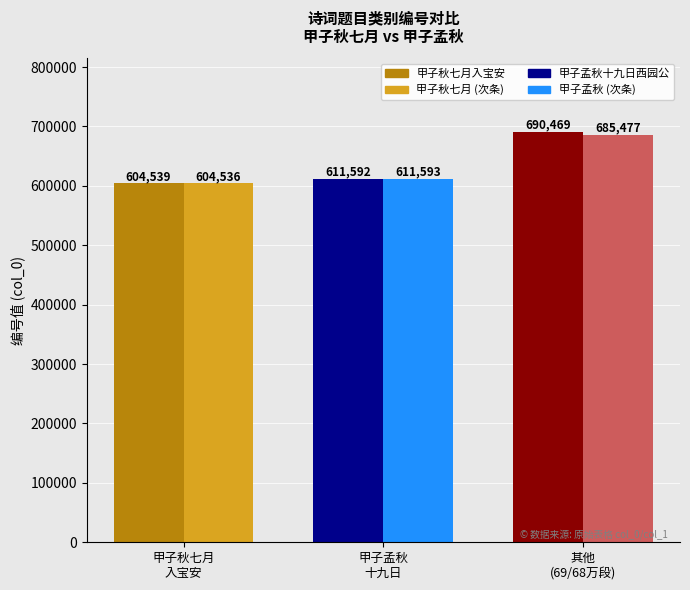

What is the greatest value displayed?

690469